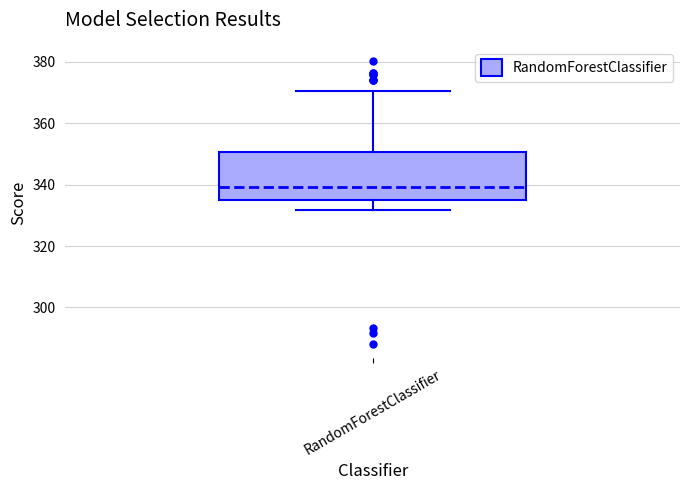

Where does the upper whisker of the box for RandomForestClassifier end on the y-axis? The values are not printed on the chart, so give them approximately, as read against the axis.

370